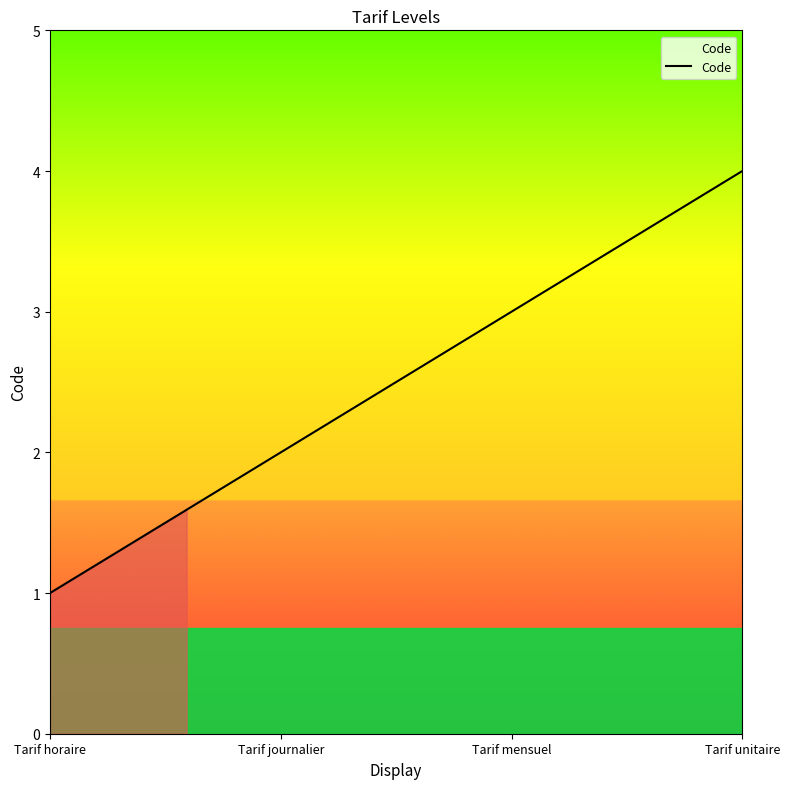

What is the difference between the maximum and minimum values?

3.0